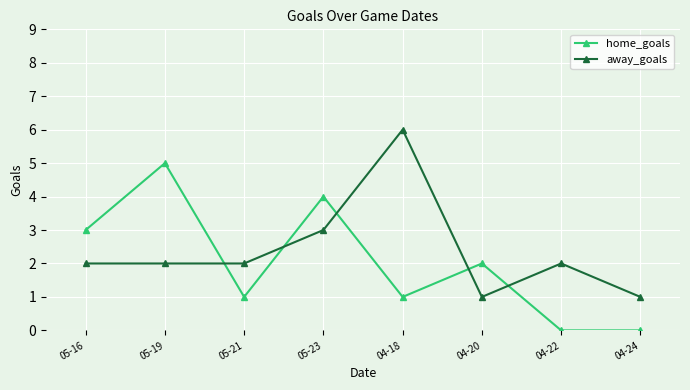

What is the total value across all series at 05-23?

7